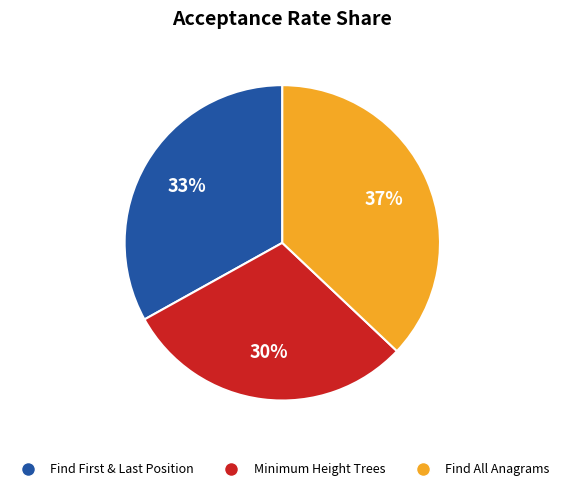

Is there any slice that represents more than half of the pie?

No